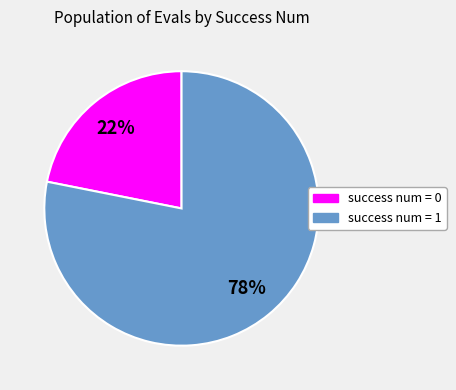

To the nearest percent, what is the difference between the largest and smallest slice percentages?

56%